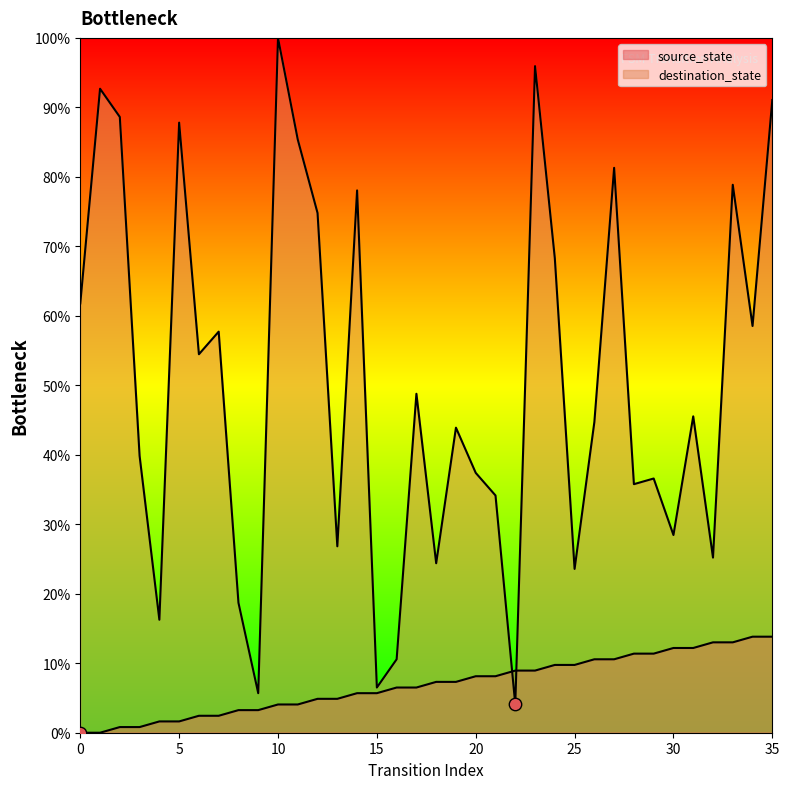

At which category is the sum across all series the highest?

23